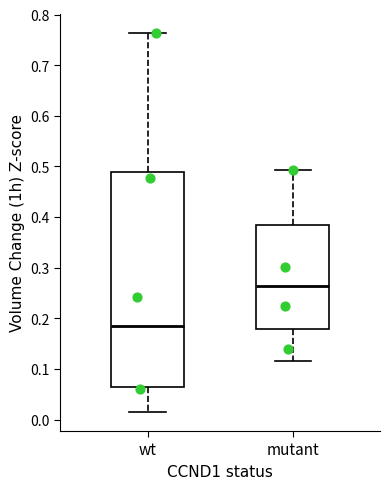

Reading left to right, read every box against the y-axis: the position of its median line, the range the box covers, and the ends of its whiskers. The values are not printed on the chart, so give them approximately, as read against the axis.

wt: median 0.19, box 0.07 to 0.49, whiskers 0.01 to 0.76
mutant: median 0.26, box 0.18 to 0.38, whiskers 0.12 to 0.49